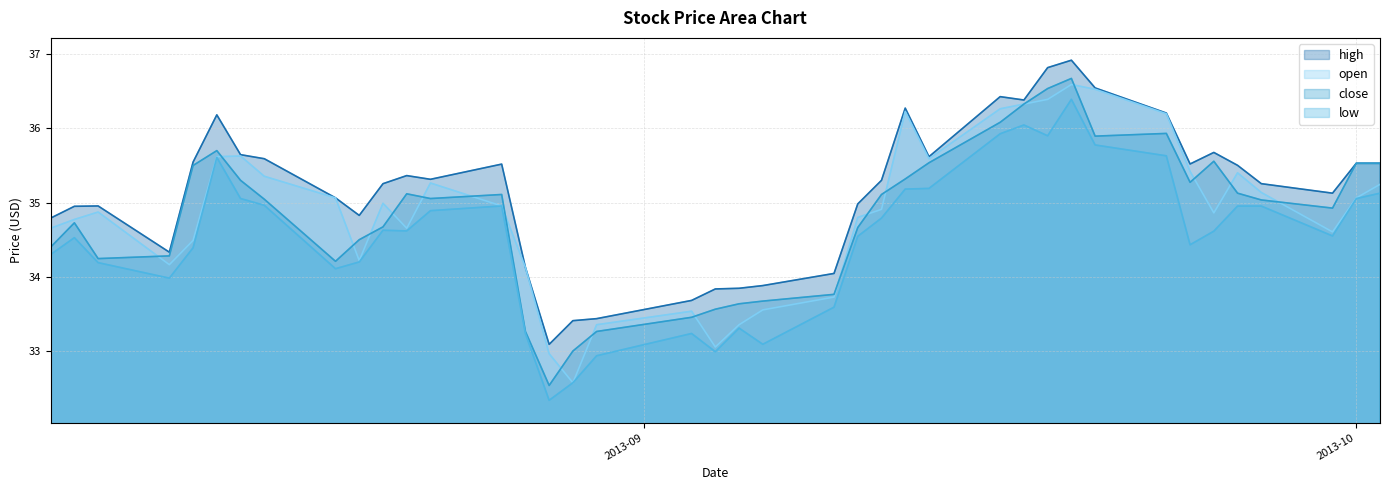

True or false: high has more than 1 interior local peaks.

True